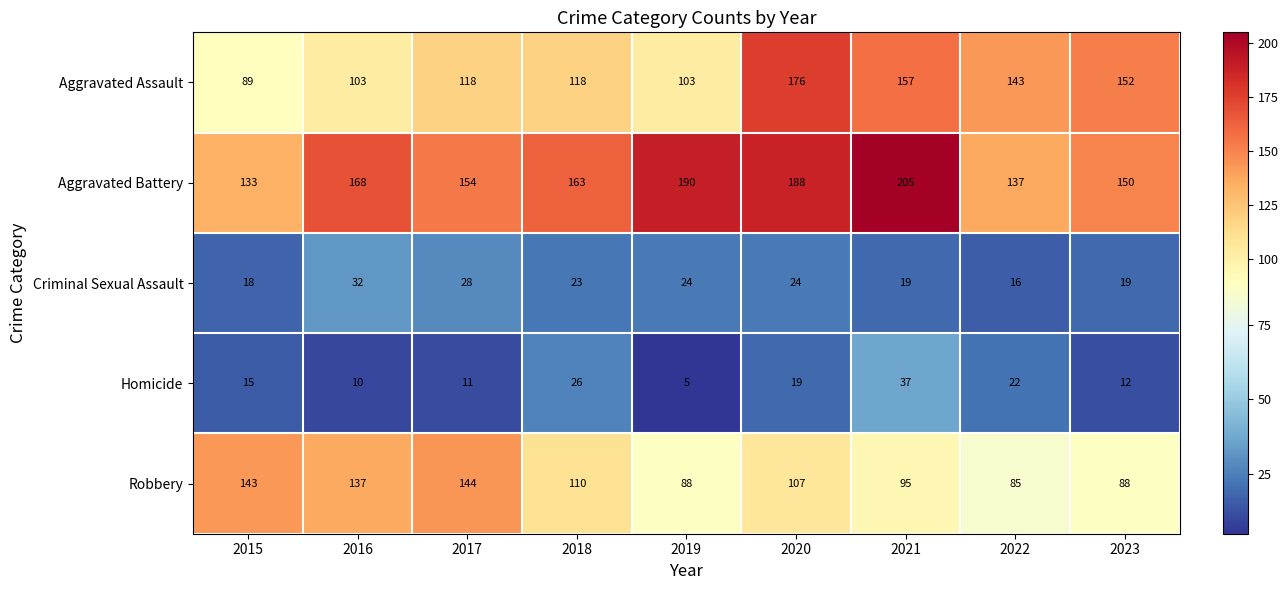

At how many categories does at least one series exceed 91?

9